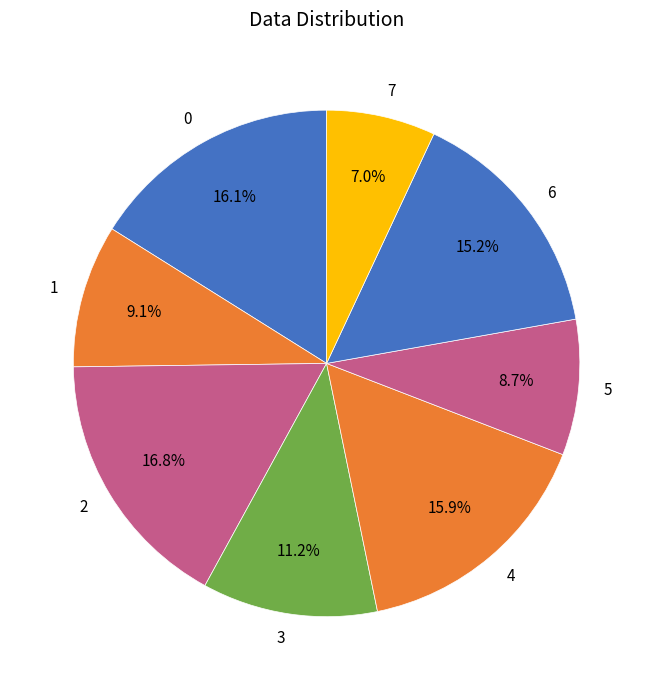

Is there a majority slice in this chart?

No